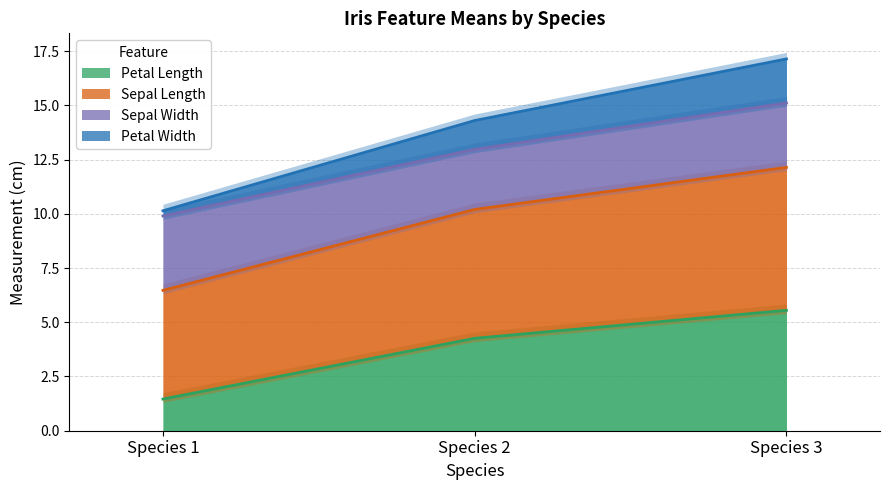

What is the total value across all series at Species 3?

49.9